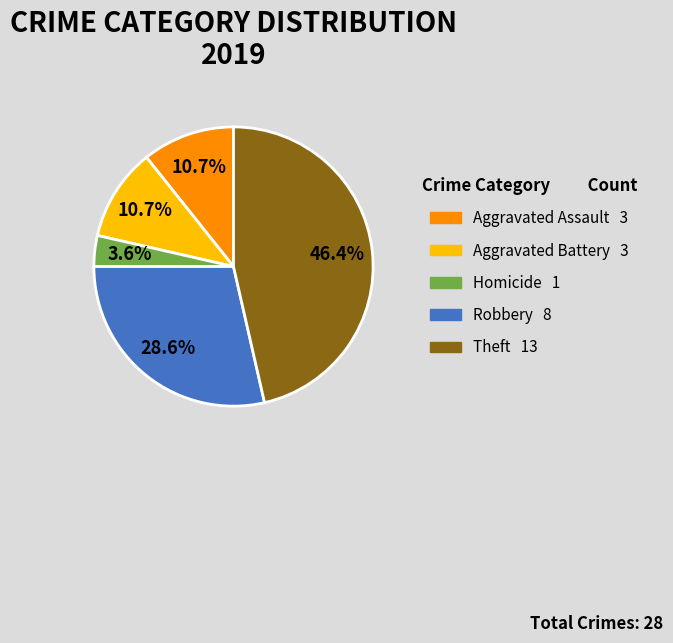

To the nearest percent, what is the difference between the largest and smallest slice percentages?

43%